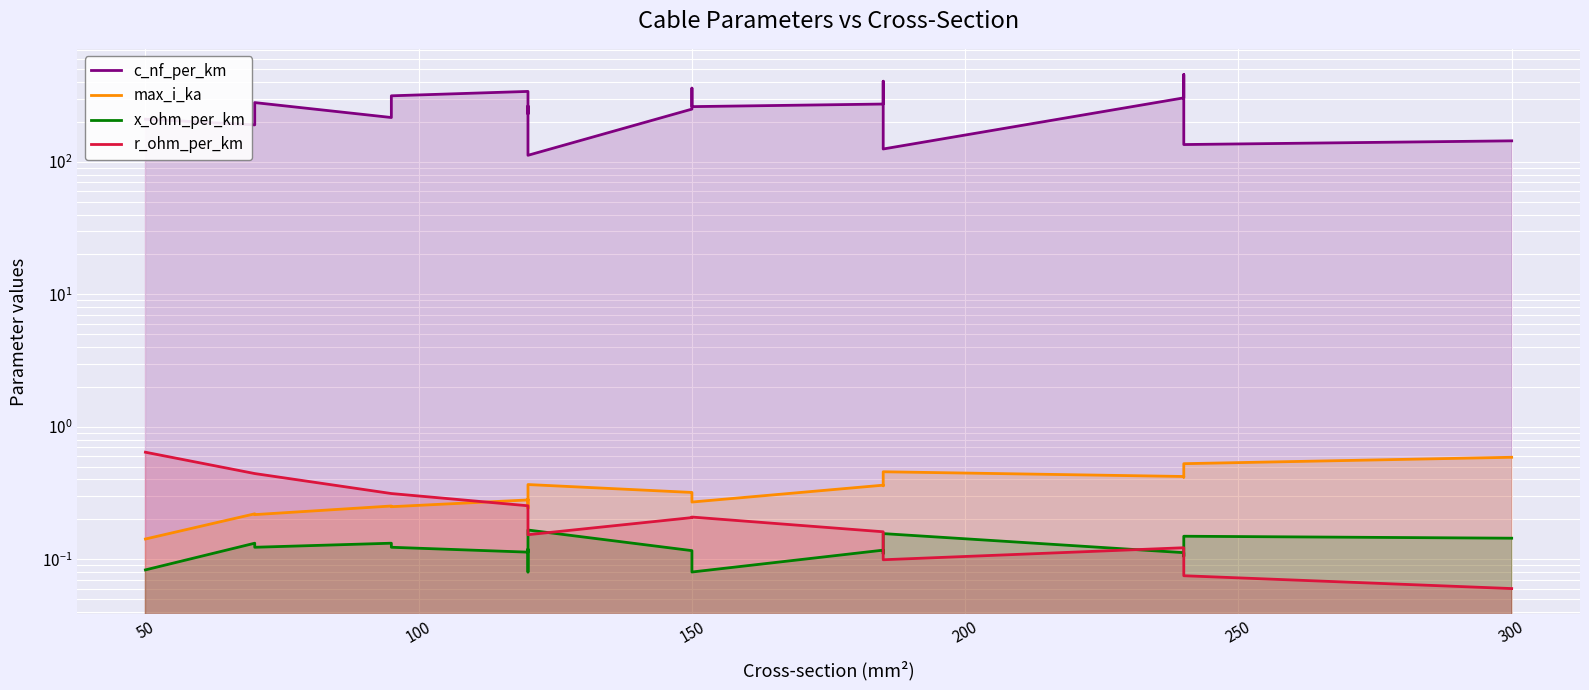

What is the value of the c_nf_per_km point at the 8th from the left?

264.0